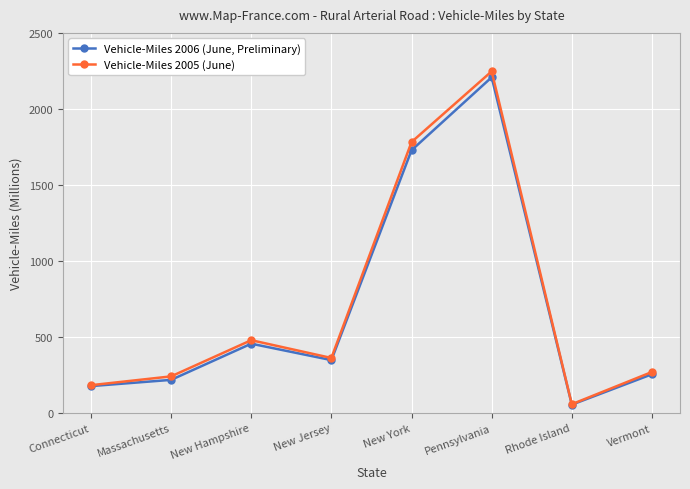

How many data points in Vehicle-Miles 2006 (June, Preliminary) are less than 348?

4